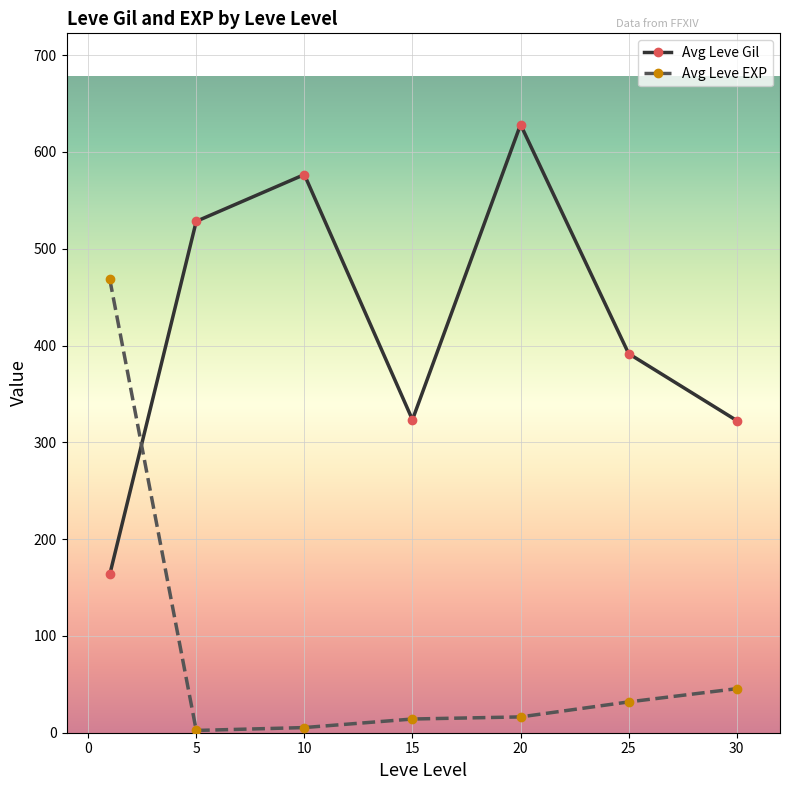

What is the greatest value displayed?

628.3